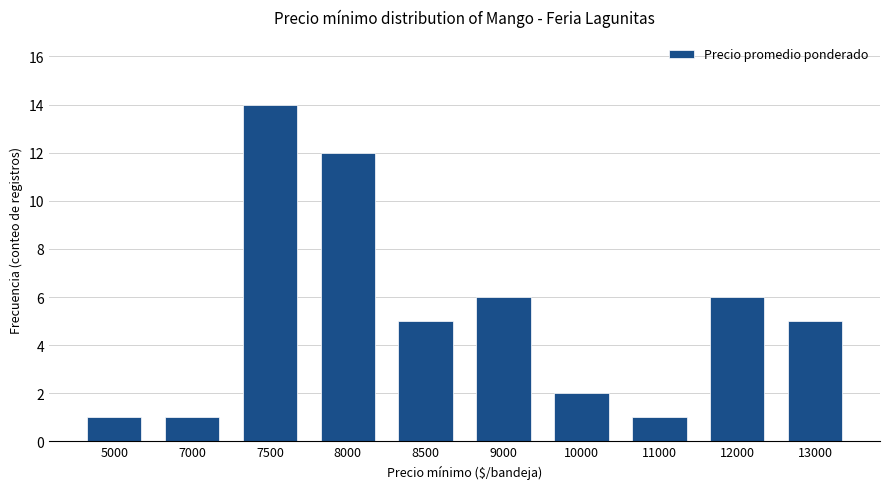

The value at 8500 is 5. True or false?

True